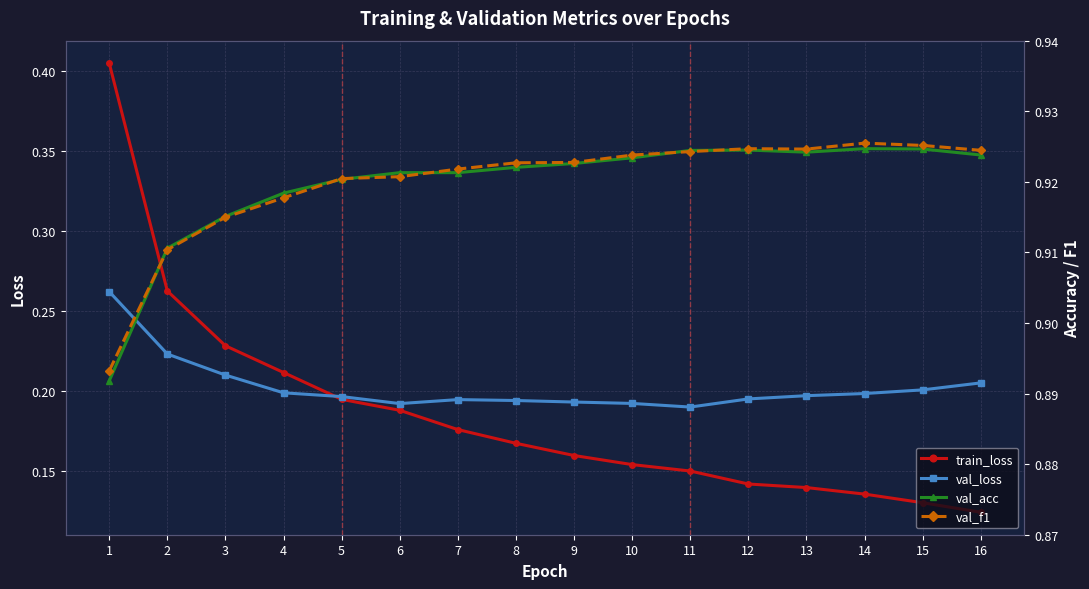

At which category does the chart reach its peak across all series?

14